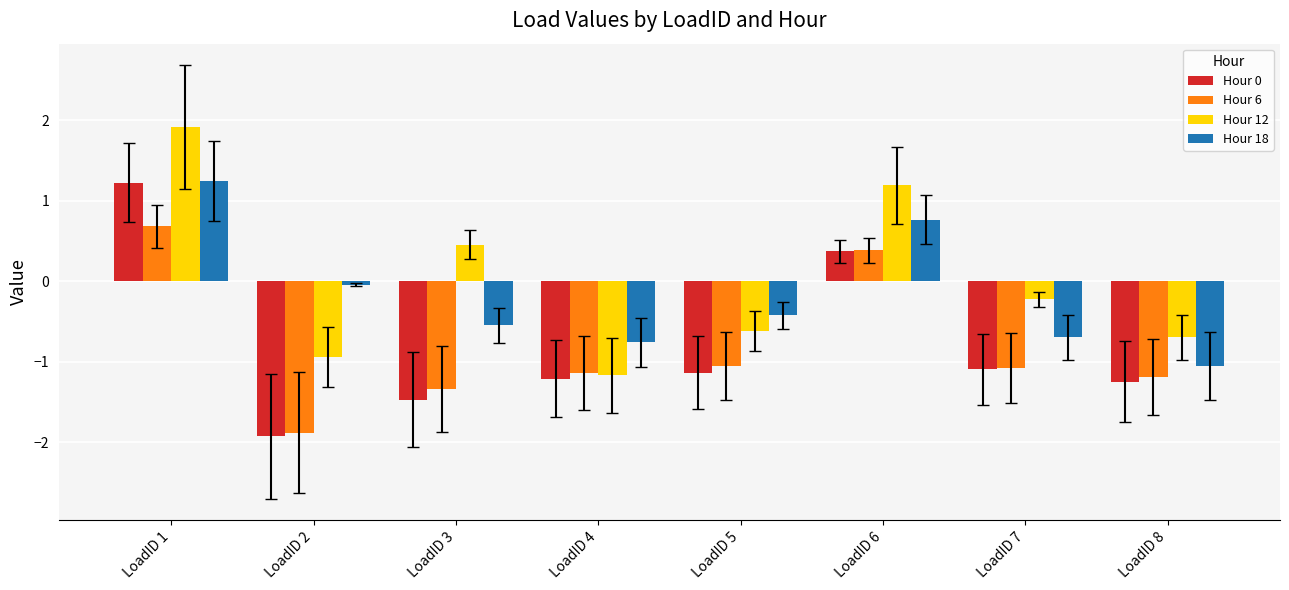

Which series changed the most between LoadID 3 and LoadID 4?

Hour 12